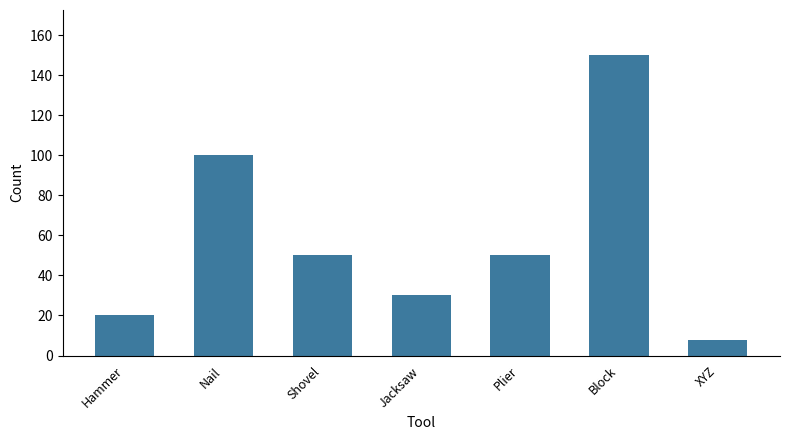

What is the value of the 1st bar from the left?

20